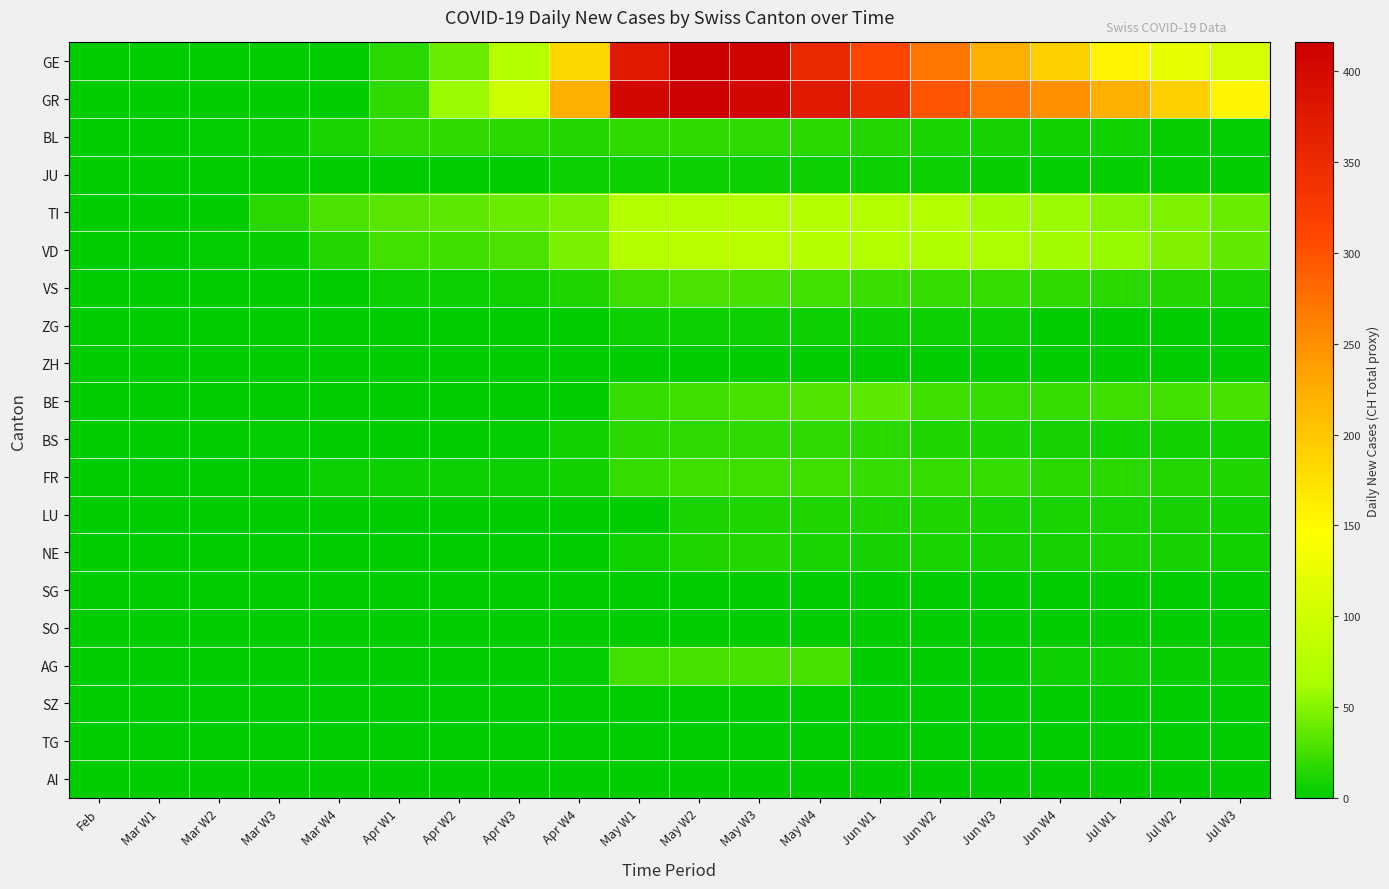

Reading left to right, transcribe all the data shown in this chart.

GE: Feb=0	Mar W1=0	Mar W2=0	Mar W3=0	Mar W4=1	Apr W1=15	Apr W2=40	Apr W3=76	Apr W4=185	May W1=375	May W2=416	May W3=408	May W4=352	Jun W1=309	Jun W2=270	Jun W3=224	Jun W4=191	Jul W1=155	Jul W2=121	Jul W3=105
GR: Feb=0	Mar W1=0	Mar W2=0	Mar W3=0	Mar W4=0	Apr W1=19	Apr W2=57	Apr W3=99	Apr W4=224	May W1=404	May W2=412	May W3=404	May W4=375	Jun W1=352	Jun W2=298	Jun W3=270	Jun W4=249	Jul W1=224	Jul W2=191	Jul W3=155
BL: Feb=0	Mar W1=0	Mar W2=2	Mar W3=4	Mar W4=11	Apr W1=17	Apr W2=18	Apr W3=15	Apr W4=14	May W1=19	May W2=18	May W3=17	May W4=16	Jun W1=14	Jun W2=11	Jun W3=9	Jun W4=8	Jul W1=7	Jul W2=4	Jul W3=2
JU: Feb=0	Mar W1=0	Mar W2=0	Mar W3=0	Mar W4=0	Apr W1=0	Apr W2=1	Apr W3=1	Apr W4=5	May W1=5	May W2=5	May W3=5	May W4=5	Jun W1=6	Jun W2=5	Jun W3=4	Jun W4=3	Jul W1=3	Jul W2=2	Jul W3=1
TI: Feb=0	Mar W1=0	Mar W2=0	Mar W3=16	Mar W4=29	Apr W1=33	Apr W2=35	Apr W3=40	Apr W4=45	May W1=75	May W2=74	May W3=76	May W4=75	Jun W1=72	Jun W2=70	Jun W3=60	Jun W4=57	Jul W1=50	Jul W2=46	Jul W3=40
VD: Feb=0	Mar W1=1	Mar W2=2	Mar W3=4	Mar W4=13	Apr W1=25	Apr W2=24	Apr W3=28	Apr W4=44	May W1=73	May W2=77	May W3=77	May W4=76	Jun W1=70	Jun W2=69	Jun W3=64	Jun W4=60	Jul W1=56	Jul W2=48	Jul W3=36
VS: Feb=0	Mar W1=0	Mar W2=0	Mar W3=0	Mar W4=1	Apr W1=5	Apr W2=6	Apr W3=8	Apr W4=12	May W1=24	May W2=28	May W3=26	May W4=25	Jun W1=22	Jun W2=21	Jun W3=20	Jun W4=19	Jul W1=15	Jul W2=13	Jul W3=11
ZG: Feb=0	Mar W1=0	Mar W2=0	Mar W3=0	Mar W4=0	Apr W1=0	Apr W2=0	Apr W3=0	Apr W4=1	May W1=5	May W2=5	May W3=5	May W4=5	Jun W1=6	Jun W2=5	Jun W3=5	Jun W4=1	Jul W1=1	Jul W2=1	Jul W3=0
ZH: Feb=0	Mar W1=0	Mar W2=0	Mar W3=0	Mar W4=0	Apr W1=0	Apr W2=0	Apr W3=0	Apr W4=0	May W1=0	May W2=0	May W3=0	May W4=0	Jun W1=0	Jun W2=0	Jun W3=0	Jun W4=0	Jul W1=0	Jul W2=0	Jul W3=0
BE: Feb=0	Mar W1=0	Mar W2=0	Mar W3=0	Mar W4=0	Apr W1=0	Apr W2=0	Apr W3=0	Apr W4=0	May W1=21	May W2=24	May W3=26	May W4=30	Jun W1=35	Jun W2=23	Jun W3=21	Jun W4=21	Jul W1=24	Jul W2=25	Jul W3=27
BS: Feb=0	Mar W1=0	Mar W2=0	Mar W3=2	Mar W4=0	Apr W1=0	Apr W2=0	Apr W3=2	Apr W4=8	May W1=15	May W2=17	May W3=17	May W4=17	Jun W1=16	Jun W2=12	Jun W3=11	Jun W4=9	Jul W1=8	Jul W2=7	Jul W3=7
FR: Feb=0	Mar W1=0	Mar W2=0	Mar W3=0	Mar W4=5	Apr W1=5	Apr W2=6	Apr W3=6	Apr W4=7	May W1=20	May W2=23	May W3=23	May W4=23	Jun W1=21	Jun W2=21	Jun W3=20	Jun W4=16	Jul W1=15	Jul W2=13	Jul W3=12
LU: Feb=0	Mar W1=0	Mar W2=0	Mar W3=0	Mar W4=0	Apr W1=0	Apr W2=0	Apr W3=0	Apr W4=0	May W1=0	May W2=11	May W3=12	May W4=12	Jun W1=12	Jun W2=12	Jun W3=11	Jun W4=11	Jul W1=10	Jul W2=9	Jul W3=8
NE: Feb=0	Mar W1=0	Mar W2=0	Mar W3=0	Mar W4=0	Apr W1=0	Apr W2=0	Apr W3=0	Apr W4=0	May W1=8	May W2=12	May W3=14	May W4=10	Jun W1=9	Jun W2=11	Jun W3=9	Jun W4=9	Jul W1=10	Jul W2=9	Jul W3=8
SG: Feb=0	Mar W1=0	Mar W2=0	Mar W3=0	Mar W4=0	Apr W1=0	Apr W2=0	Apr W3=0	Apr W4=0	May W1=0	May W2=0	May W3=0	May W4=0	Jun W1=0	Jun W2=0	Jun W3=0	Jun W4=1	Jul W1=1	Jul W2=1	Jul W3=1
SO: Feb=0	Mar W1=0	Mar W2=0	Mar W3=0	Mar W4=0	Apr W1=0	Apr W2=0	Apr W3=0	Apr W4=0	May W1=0	May W2=0	May W3=0	May W4=0	Jun W1=0	Jun W2=0	Jun W3=0	Jun W4=0	Jul W1=0	Jul W2=0	Jul W3=0
AG: Feb=0	Mar W1=0	Mar W2=0	Mar W3=0	Mar W4=0	Apr W1=0	Apr W2=0	Apr W3=0	Apr W4=3	May W1=25	May W2=27	May W3=27	May W4=27	Jun W1=0	Jun W2=0	Jun W3=0	Jun W4=6	Jul W1=5	Jul W2=4	Jul W3=4
SZ: Feb=0	Mar W1=0	Mar W2=0	Mar W3=0	Mar W4=0	Apr W1=0	Apr W2=0	Apr W3=0	Apr W4=0	May W1=0	May W2=0	May W3=0	May W4=0	Jun W1=0	Jun W2=0	Jun W3=0	Jun W4=0	Jul W1=0	Jul W2=0	Jul W3=0
TG: Feb=0	Mar W1=0	Mar W2=0	Mar W3=0	Mar W4=0	Apr W1=0	Apr W2=0	Apr W3=0	Apr W4=0	May W1=0	May W2=0	May W3=0	May W4=0	Jun W1=0	Jun W2=0	Jun W3=0	Jun W4=0	Jul W1=0	Jul W2=0	Jul W3=0
AI: Feb=0	Mar W1=0	Mar W2=0	Mar W3=0	Mar W4=0	Apr W1=0	Apr W2=0	Apr W3=0	Apr W4=0	May W1=0	May W2=0	May W3=0	May W4=0	Jun W1=0	Jun W2=0	Jun W3=0	Jun W4=0	Jul W1=0	Jul W2=0	Jul W3=0